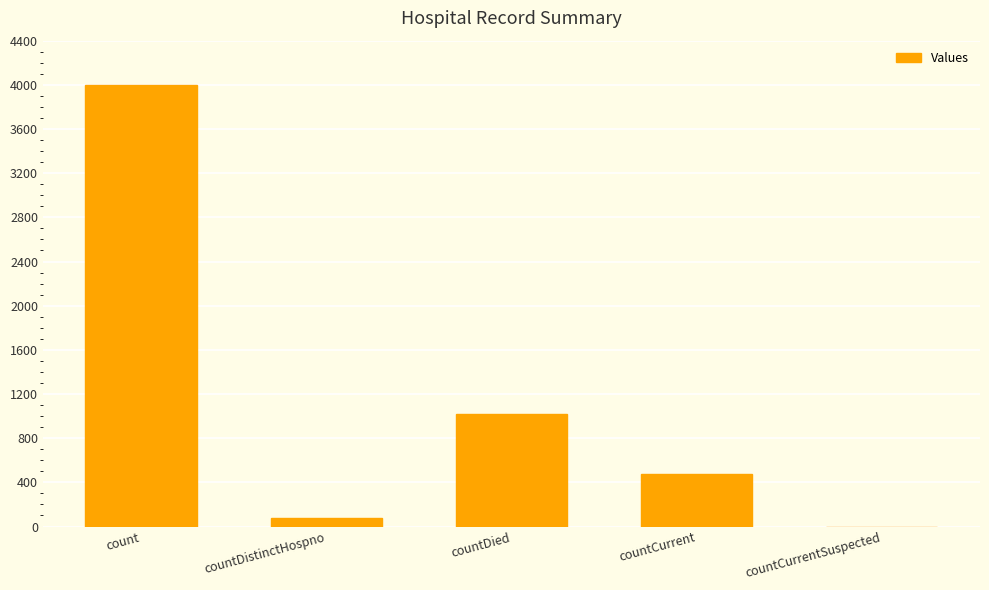

At which label is the value closest to 2000?

countDied